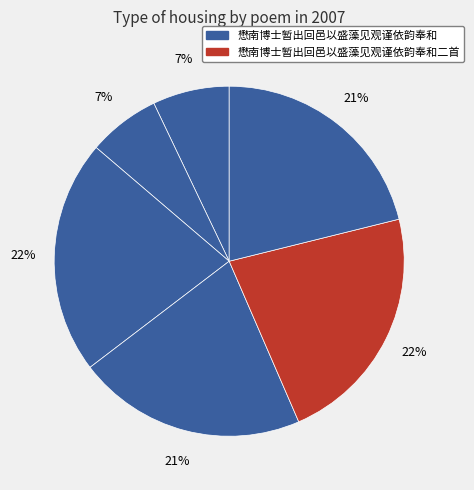

Count the number of slices in the pie.

6